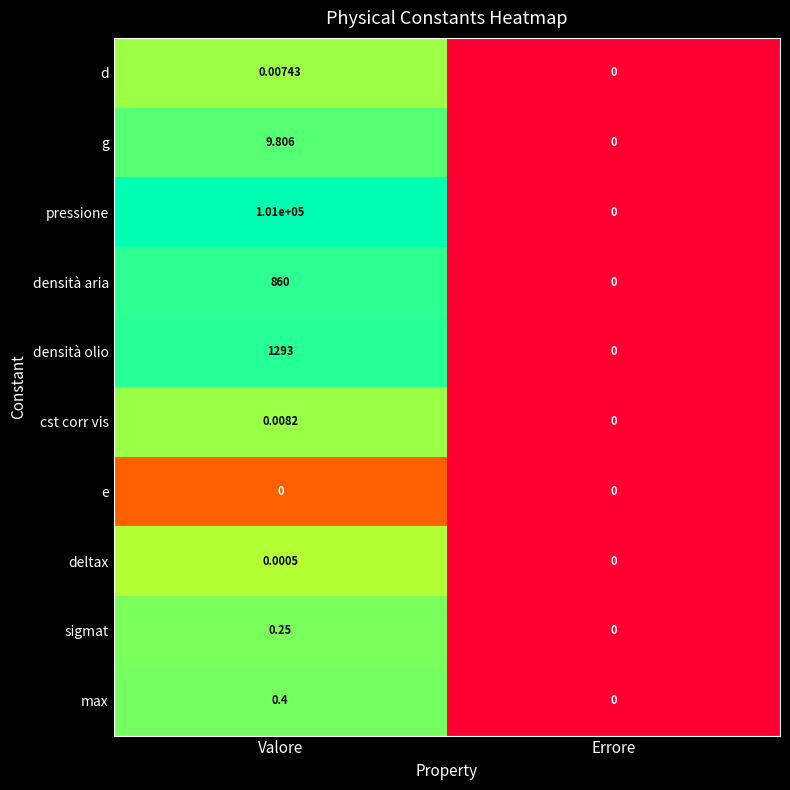

At which category is the sum across all series the highest?

Valore